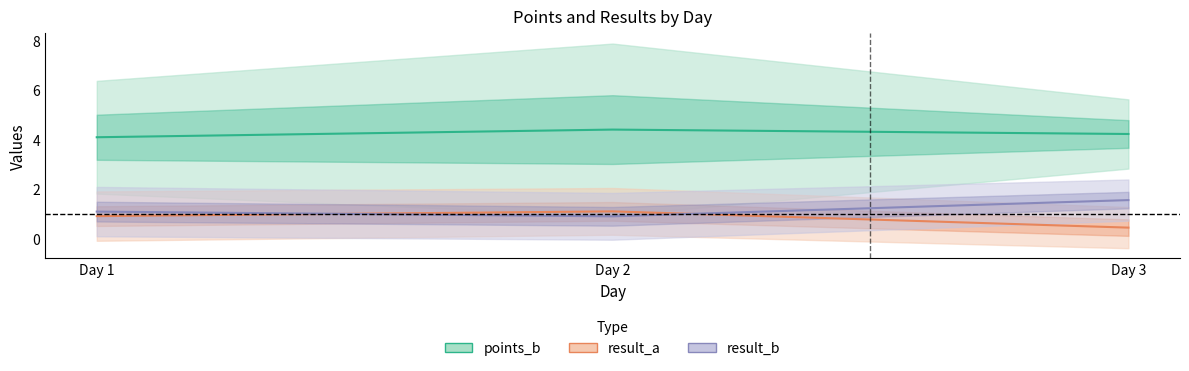

What is the difference between the points_b values at Day 3 and Day 1?

0.1